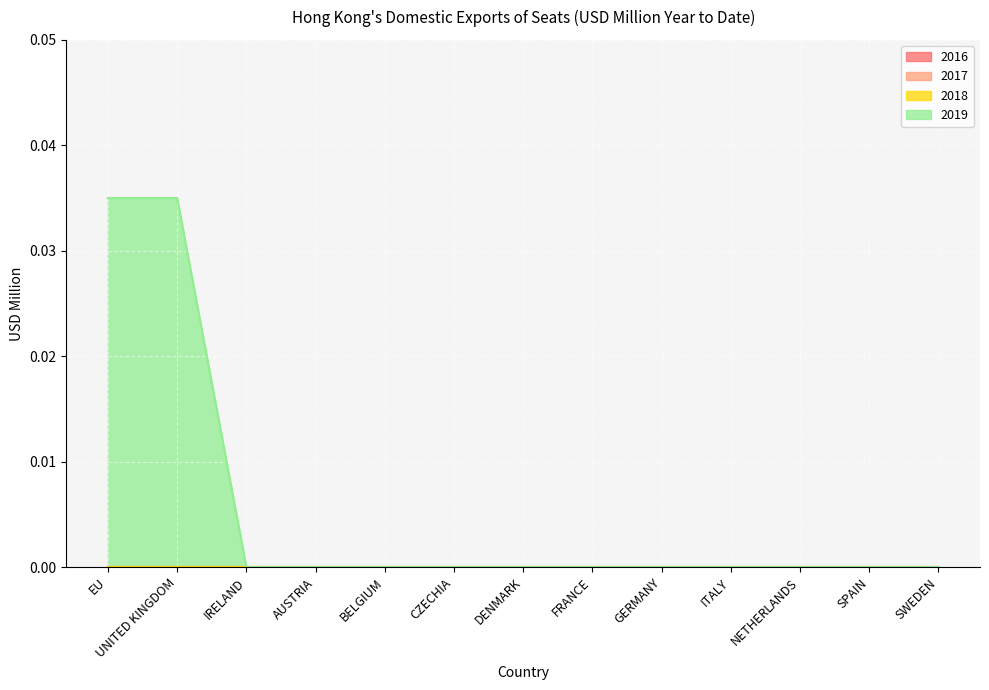

Between EU and BELGIUM, which series saw the biggest shift?

2019